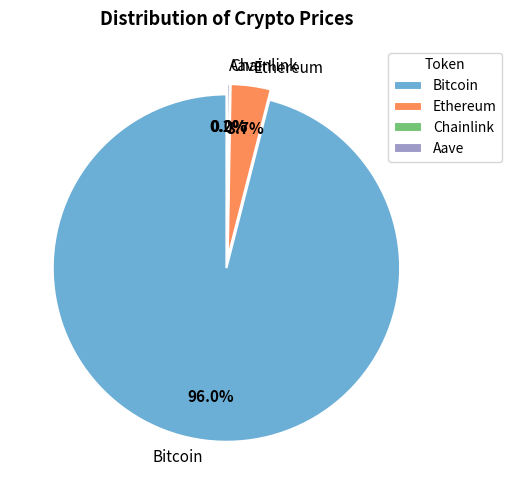

To the nearest percent, what is the difference between the largest and smallest slice percentages?

96%